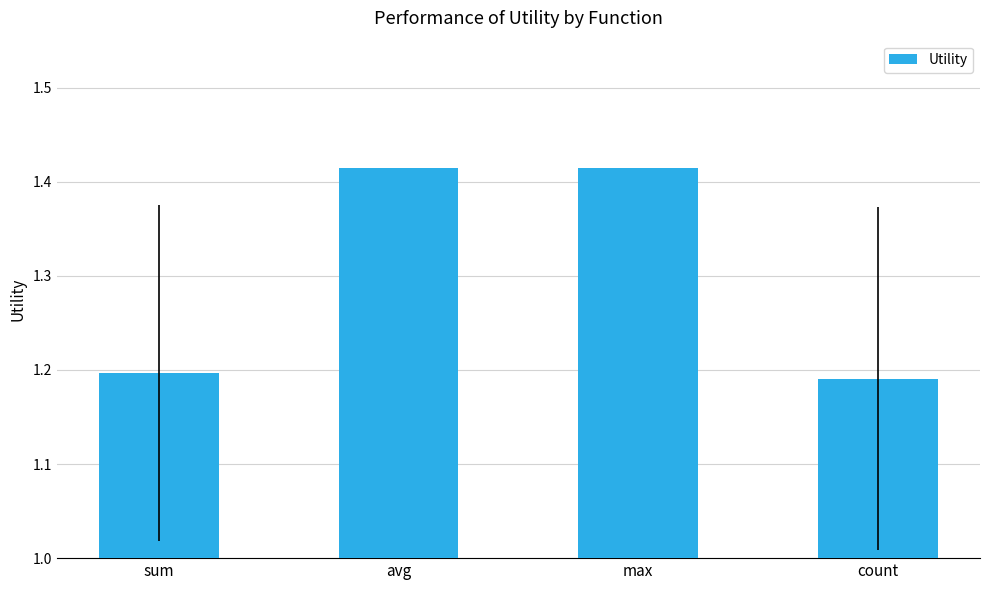

How many values are between 1 and 2?

4